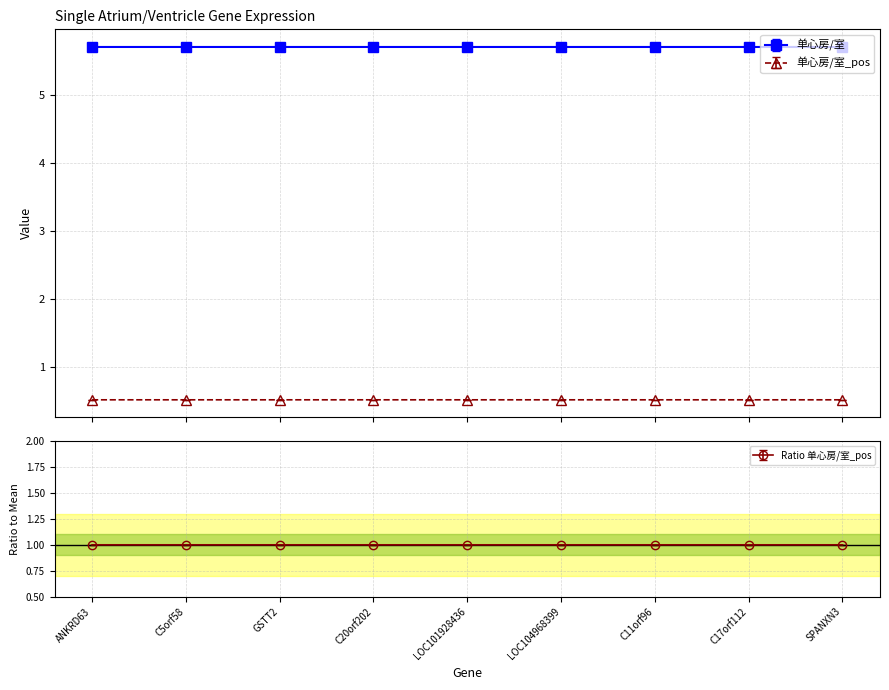

At which category is the sum across all series the highest?

ANKRD63